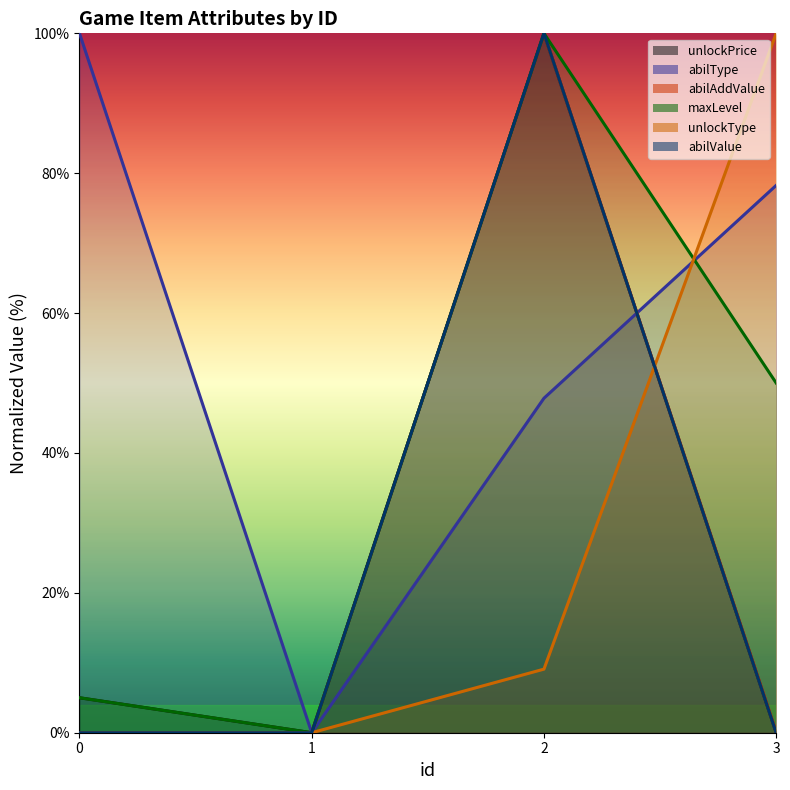

How many categories are shown in the chart?

4